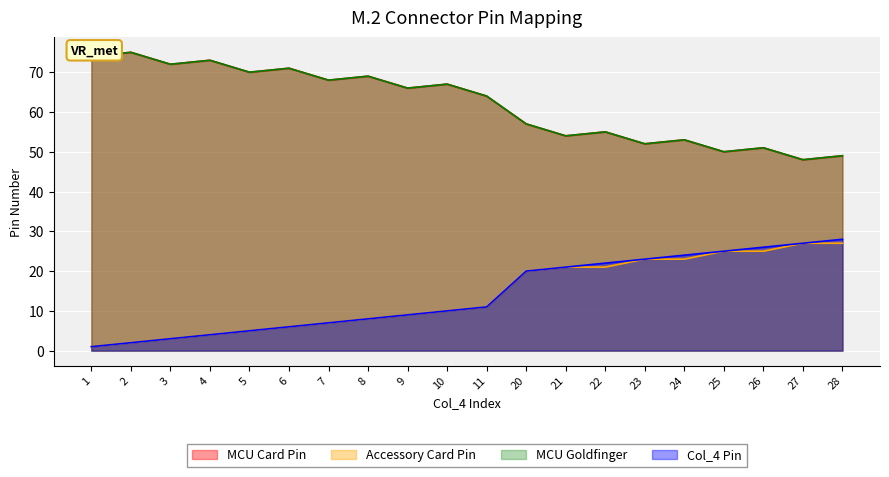

Does the chart display data point markers on the line(s)?

No